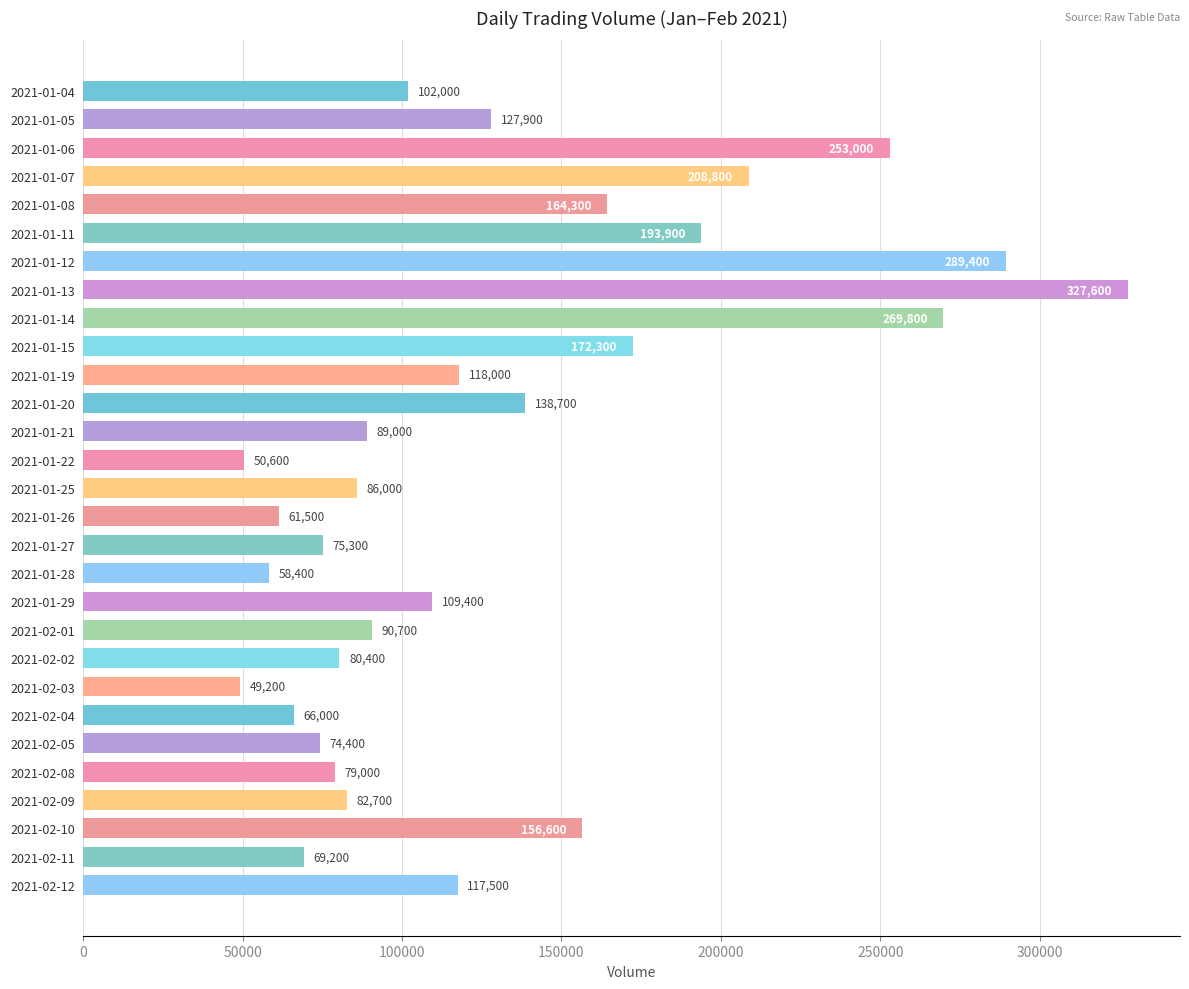

Between 2021-01-07 and 2021-02-11, which is larger?

2021-01-07